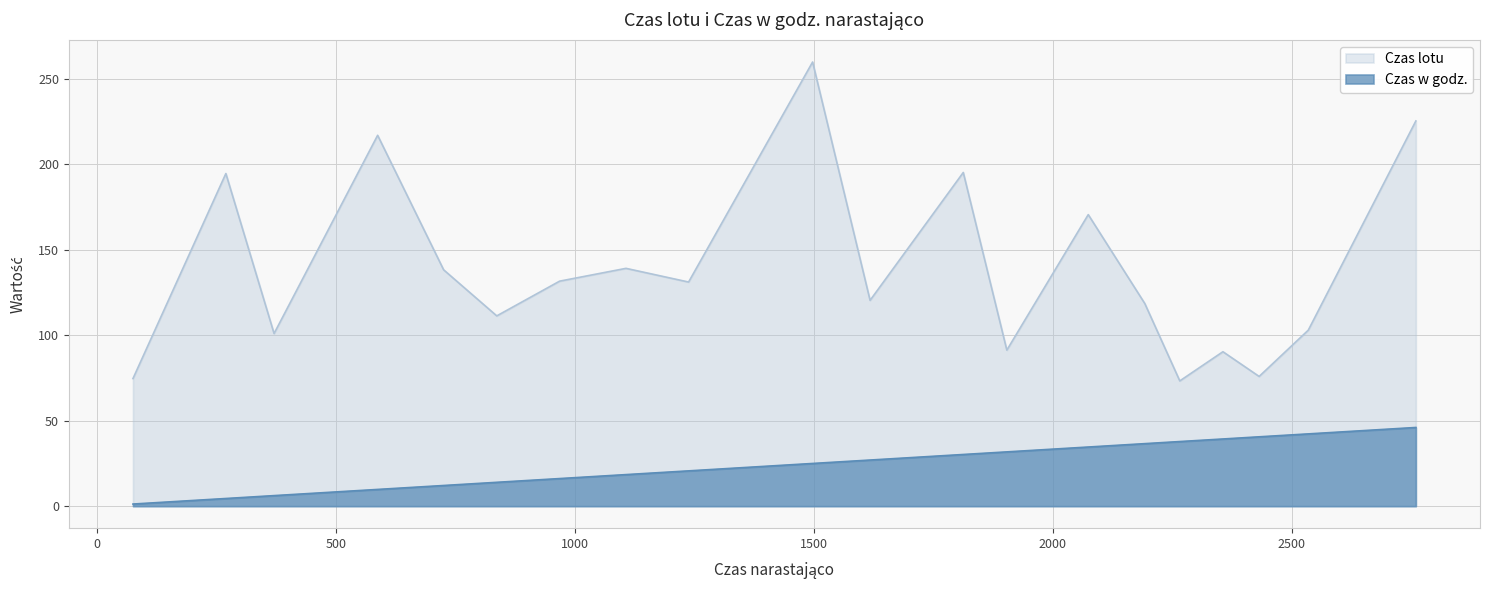

How many data points in Czas w godz. are above 26?

10